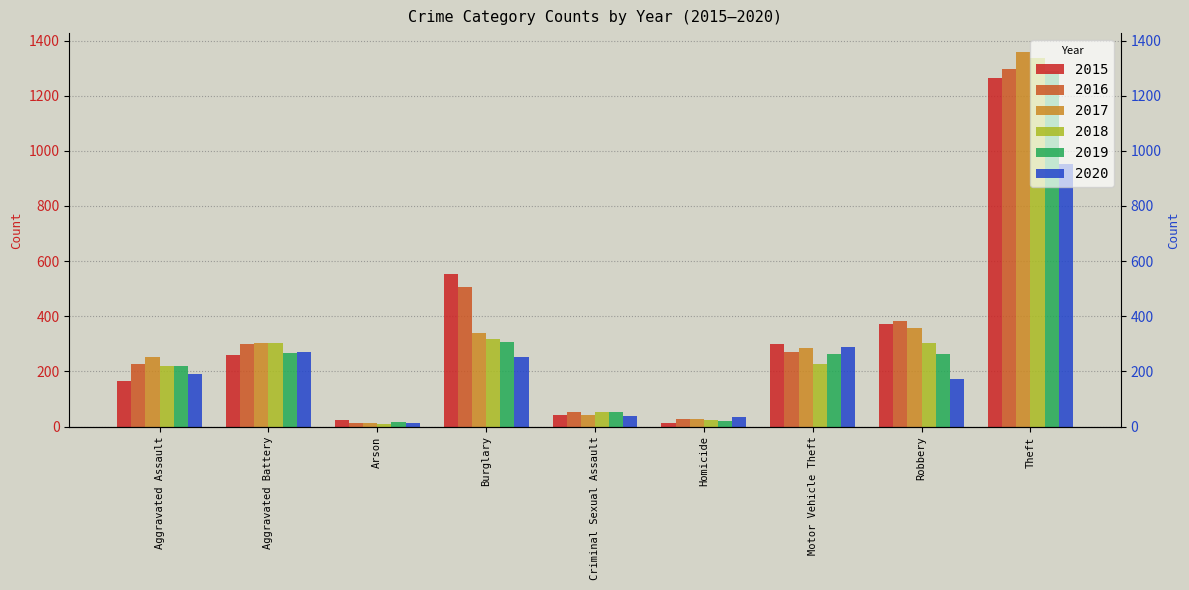

Which series has the largest total across all categories?

2016